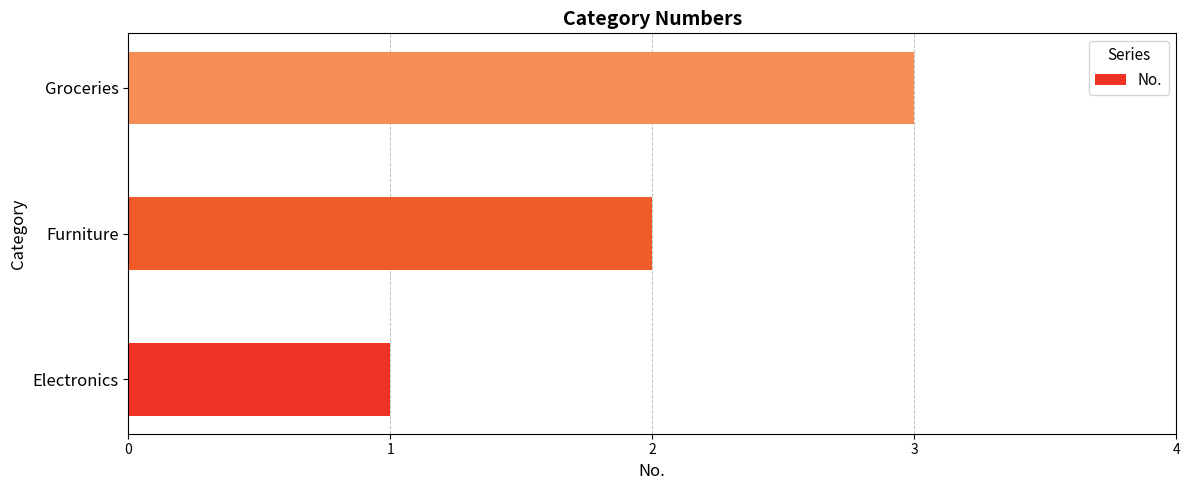

What is the sum of all values?

6